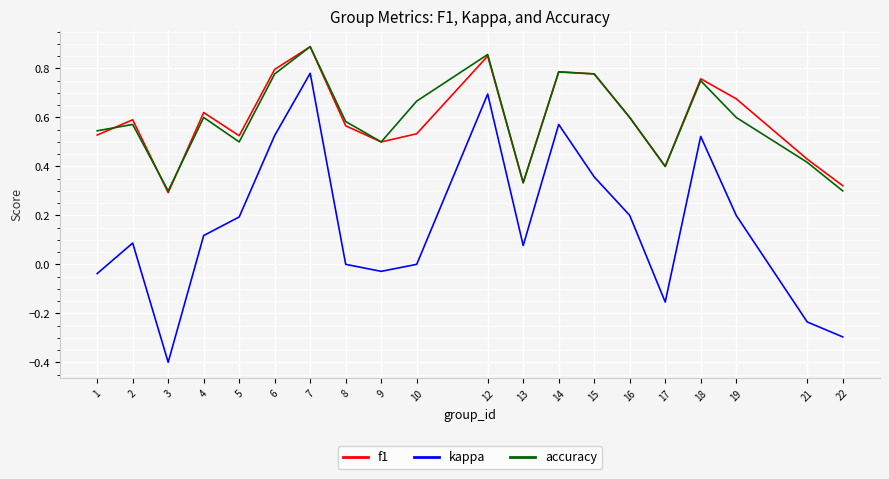

Where is the first local maximum for kappa?

2